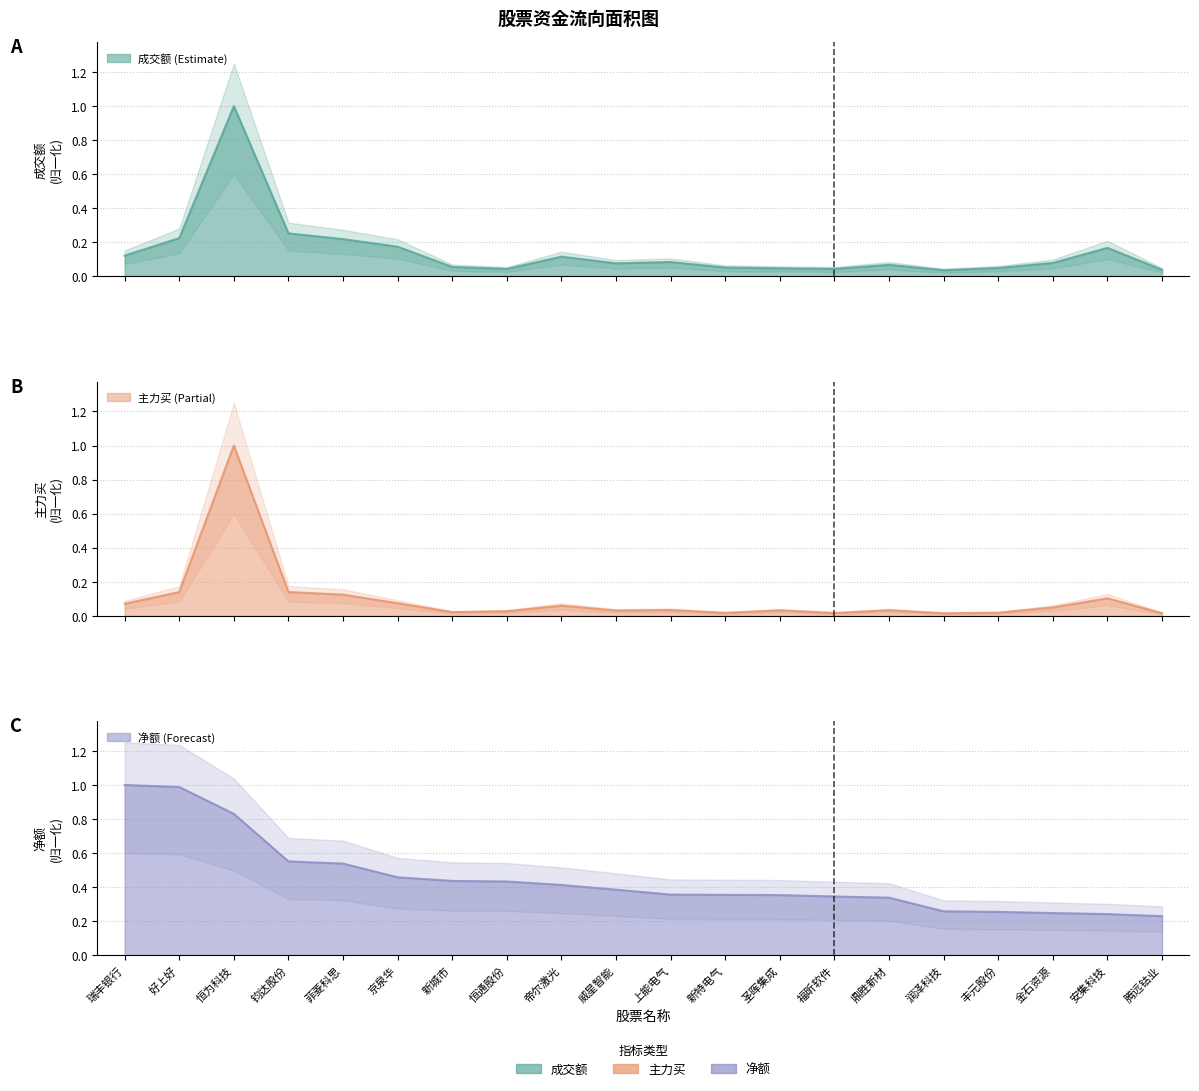

At which label does 净额 reach its minimum?

腾远钴业